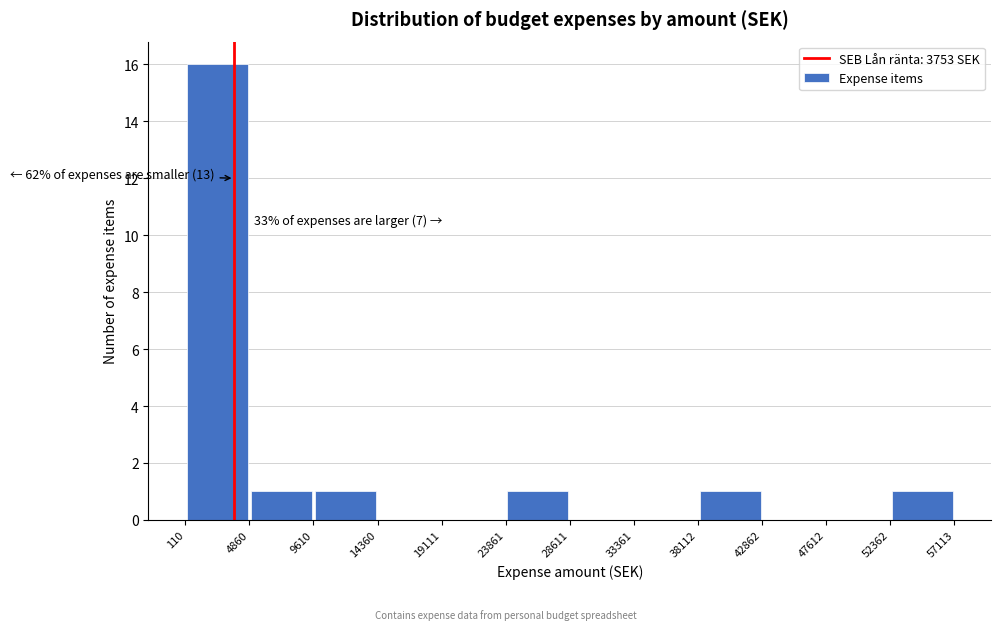

Which range on the x-axis has the tallest bar?

110 to 4860